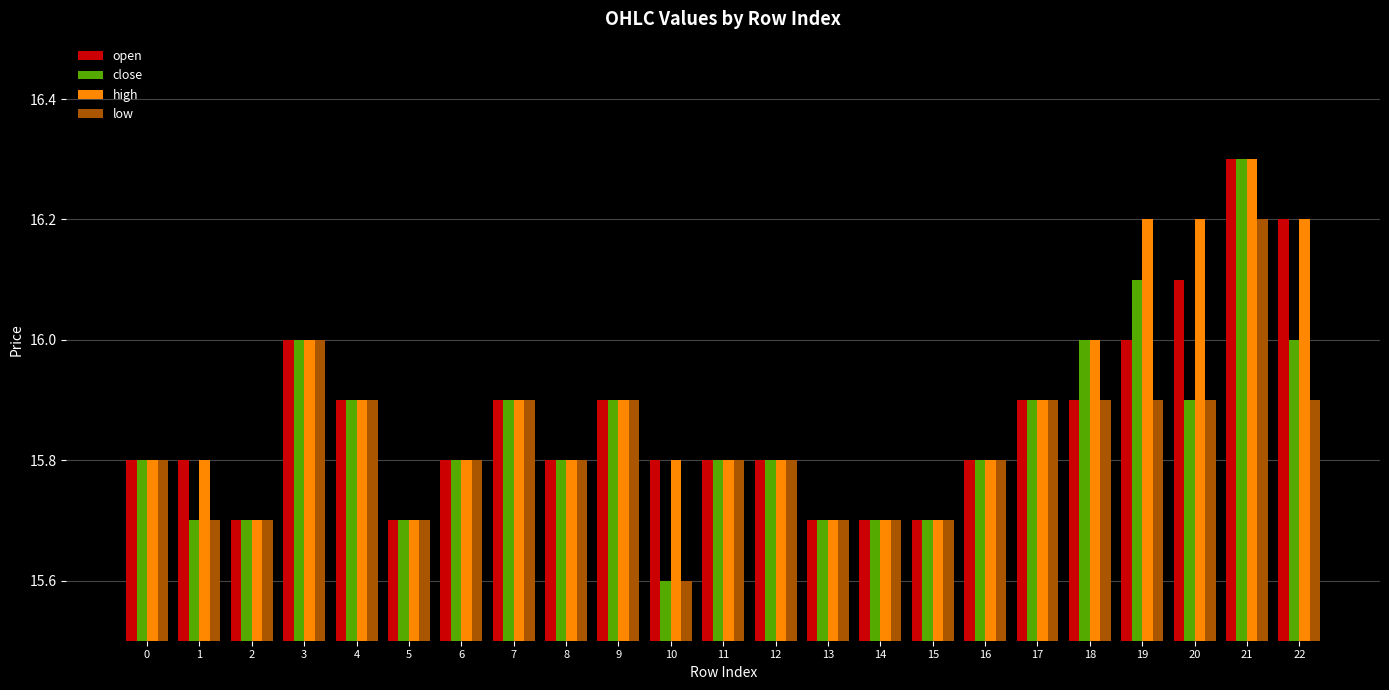

How many high values are between 15 and 16?

19